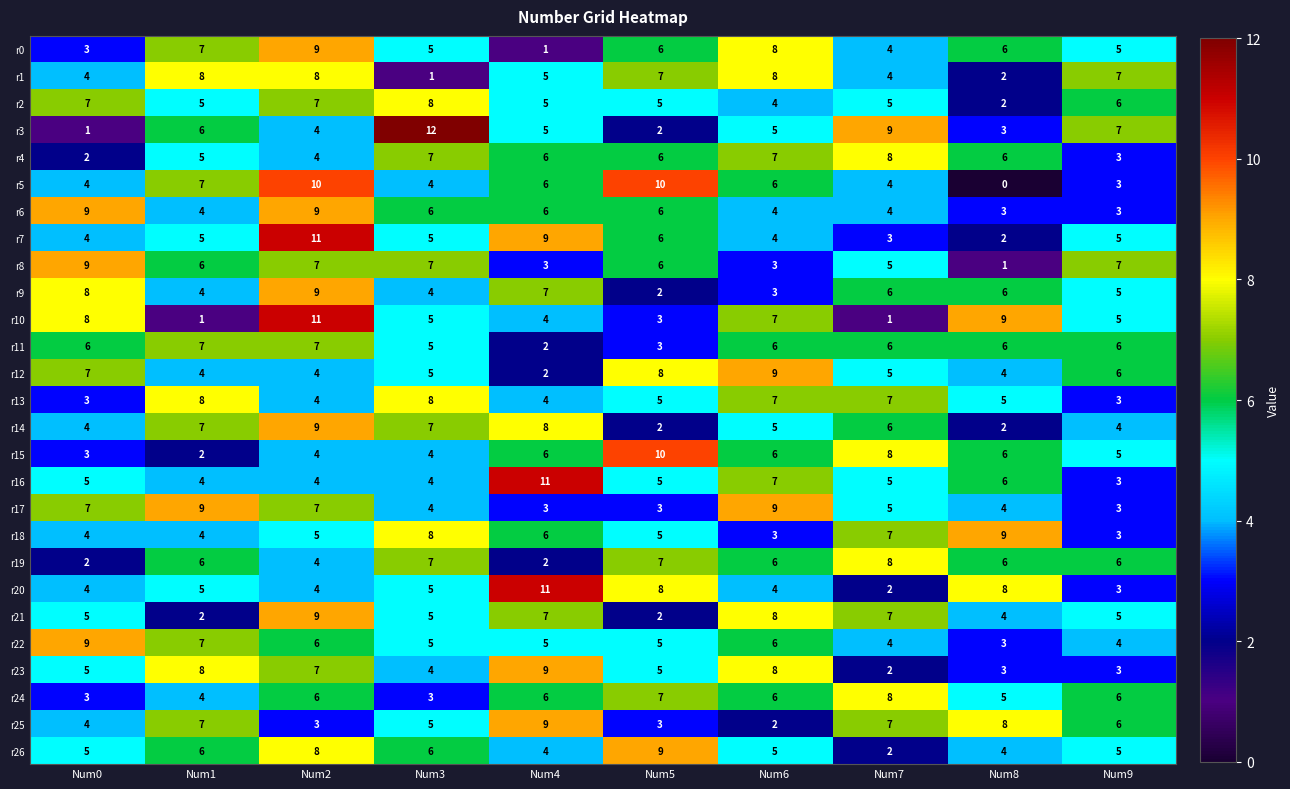

True or false: r11 has a value of 6 at Num6.

True